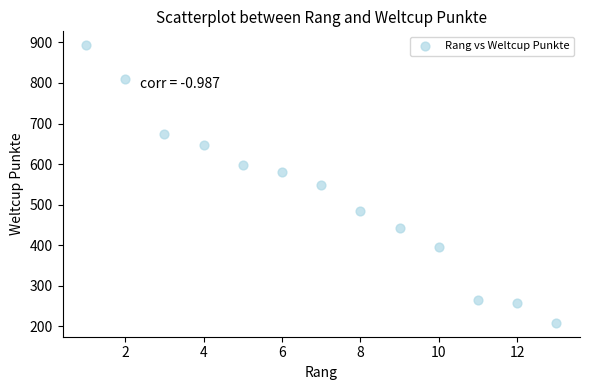

What is the range of X values (max minus min)?

12